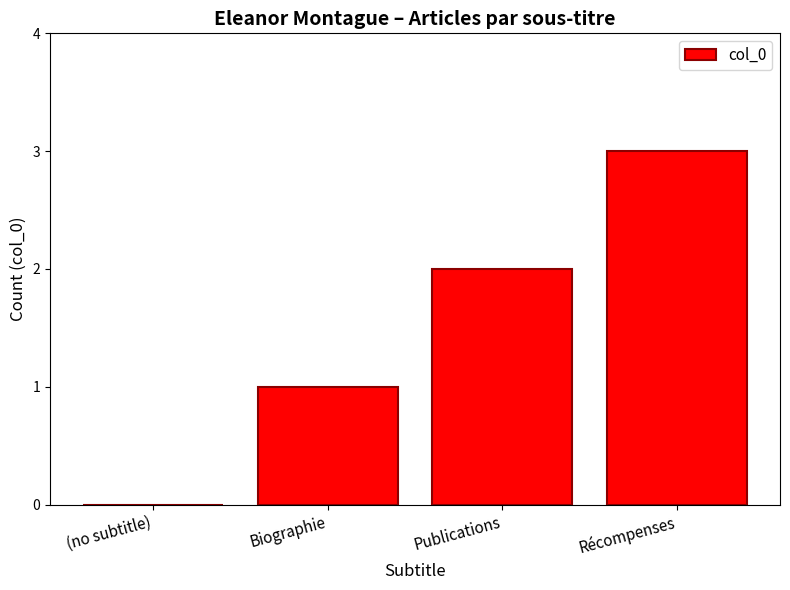

At which label is the value closest to 1?

Biographie